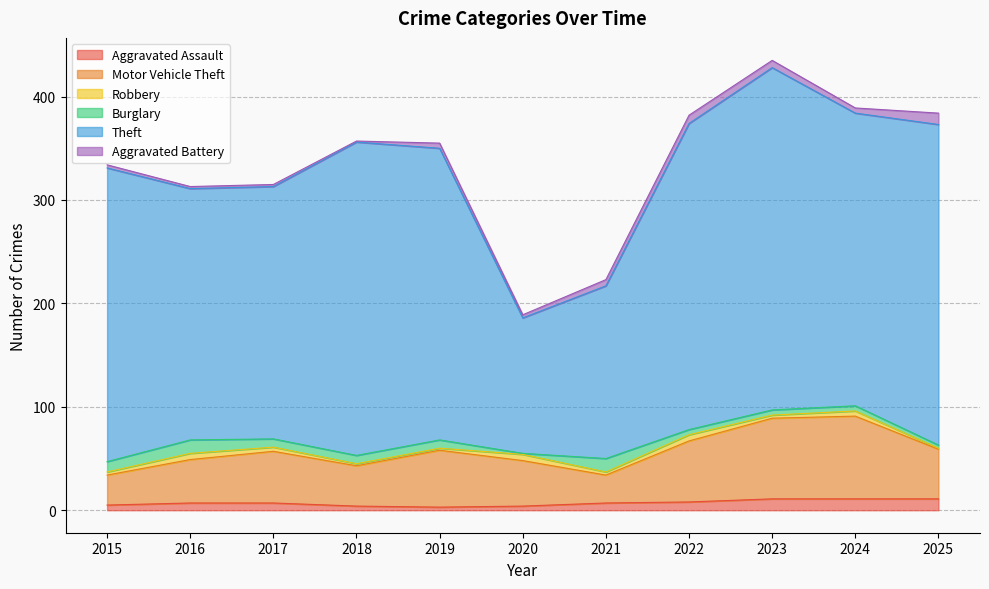

What is the sum of all Aggravated Assault values?

78